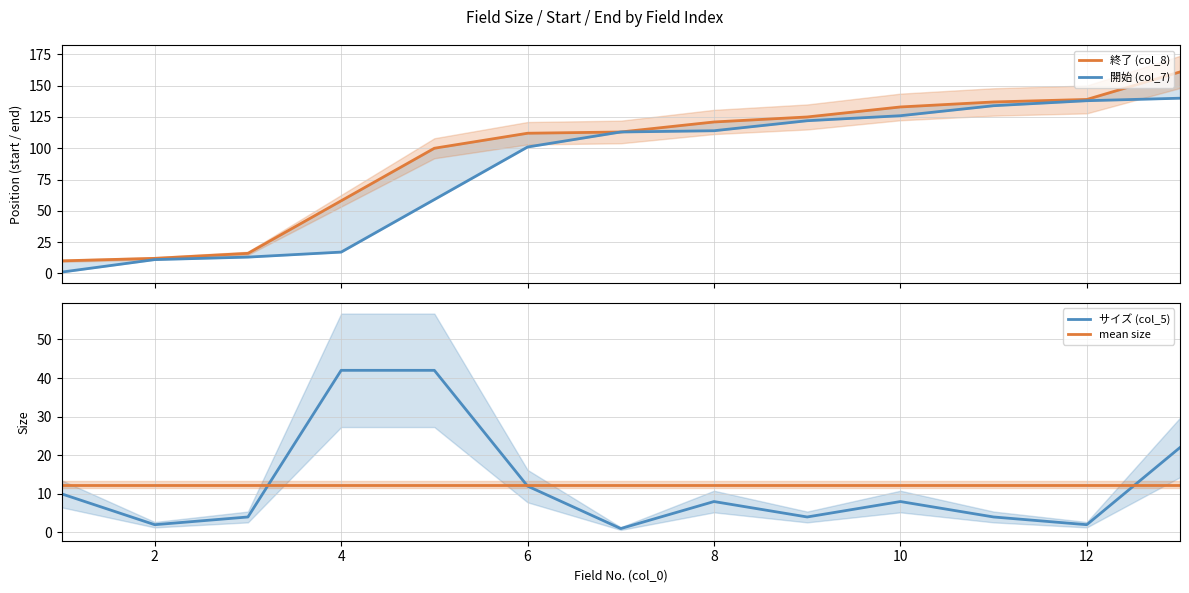

How many data points in 開始 (col_7) are less than 113?

6